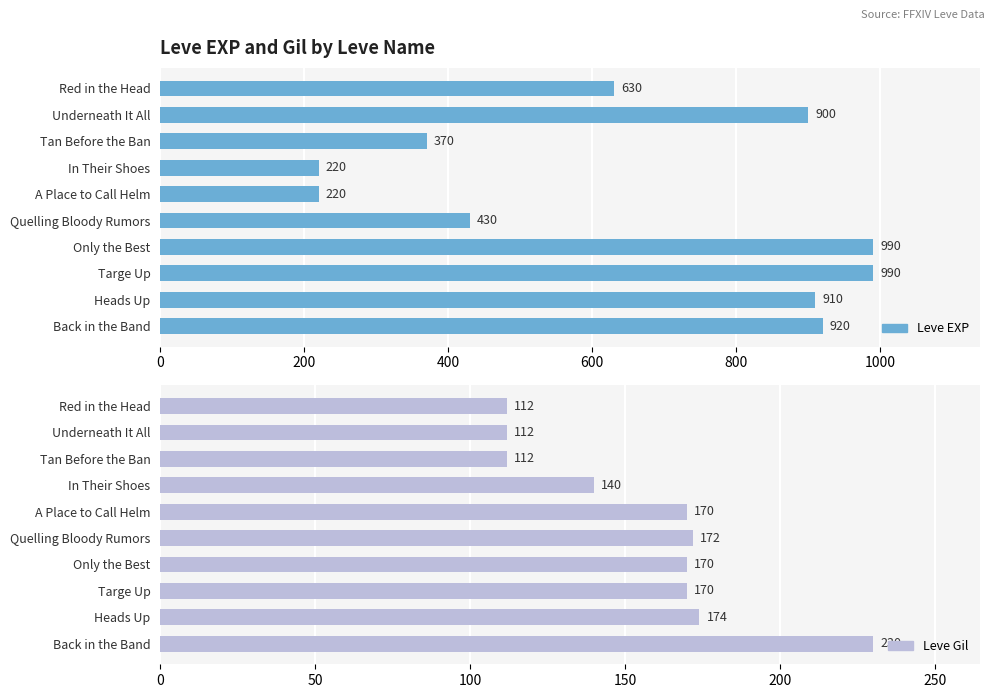

What is the difference between the maximum and minimum values in the Leve Gil series?

118